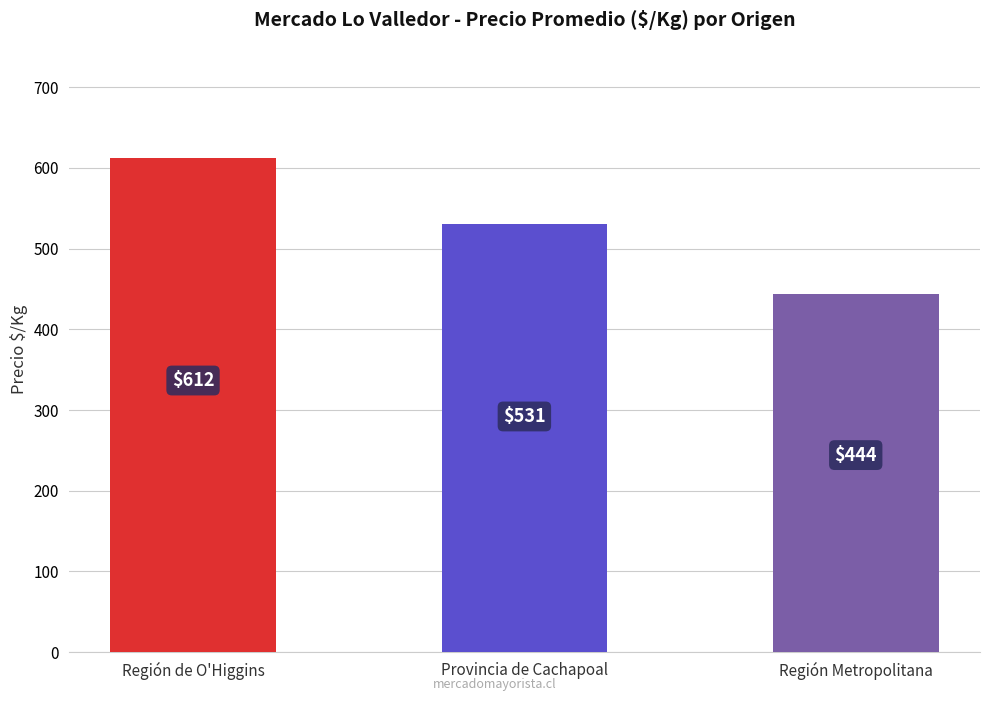

List the labels in order of value, largest first.

Región de O'Higgins, Provincia de Cachapoal, Región Metropolitana